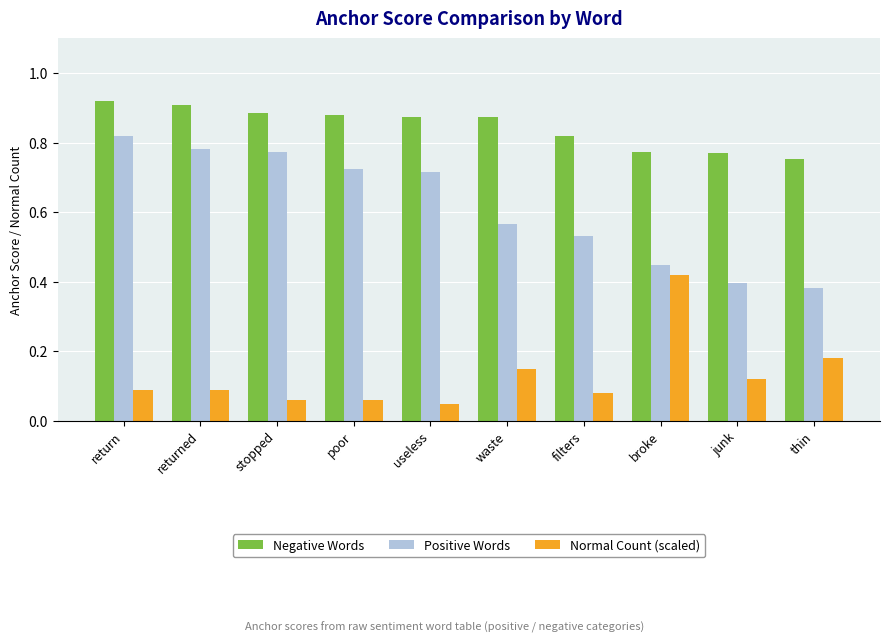

Are the bars grouped side by side (vs. stacked)?

Yes